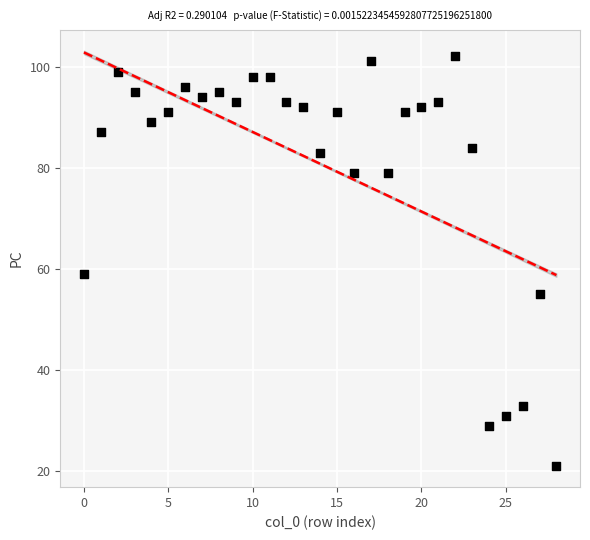

What Y value in the scatter plot is closest to 61?

59